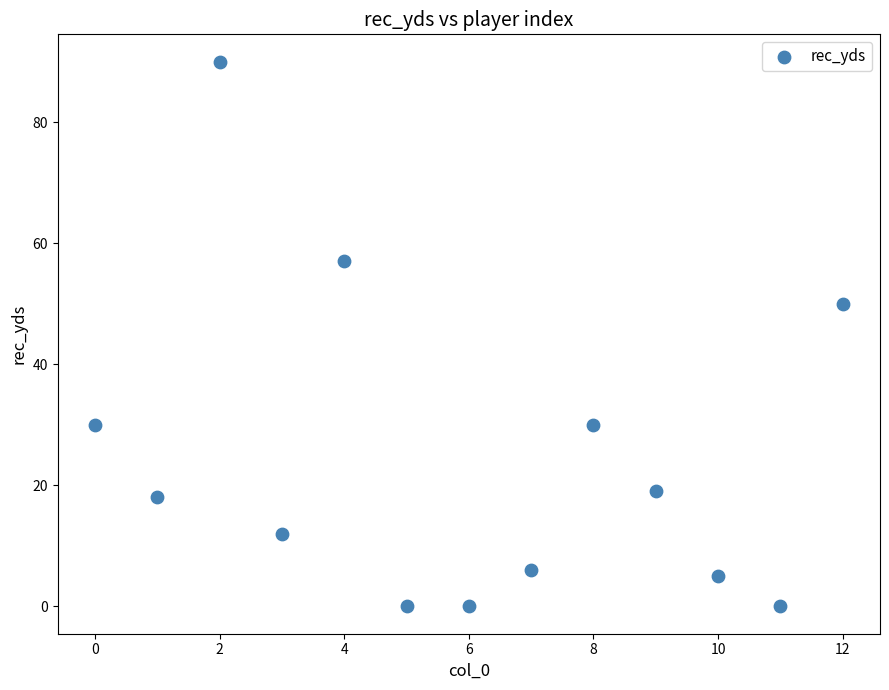

What Y value in the scatter plot is closest to 45?

50